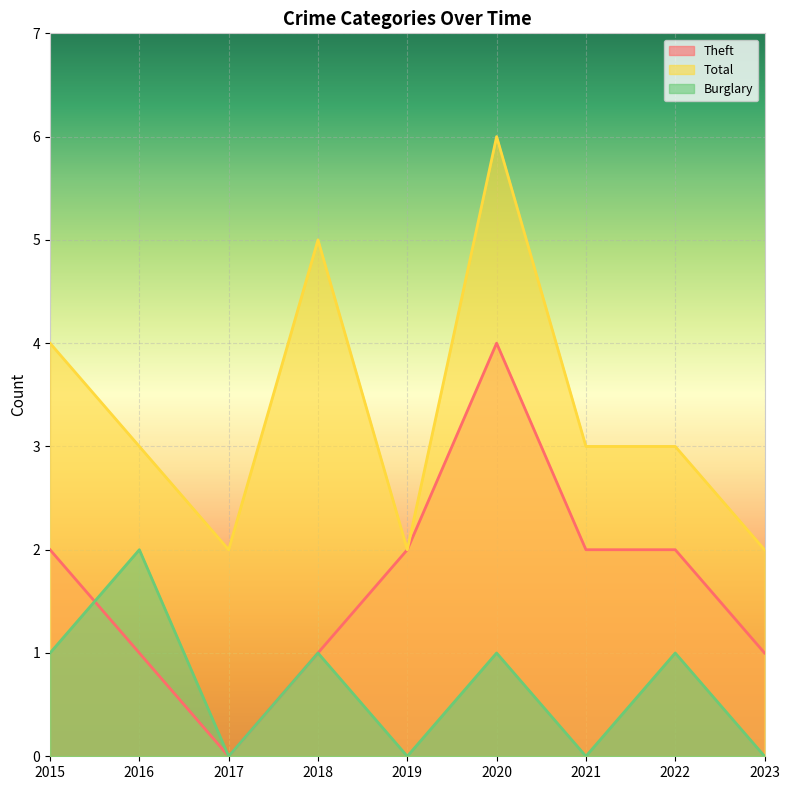

List the labels in order of Theft value, smallest first.

2017, 2016, 2018, 2023, 2015, 2019, 2021, 2022, 2020